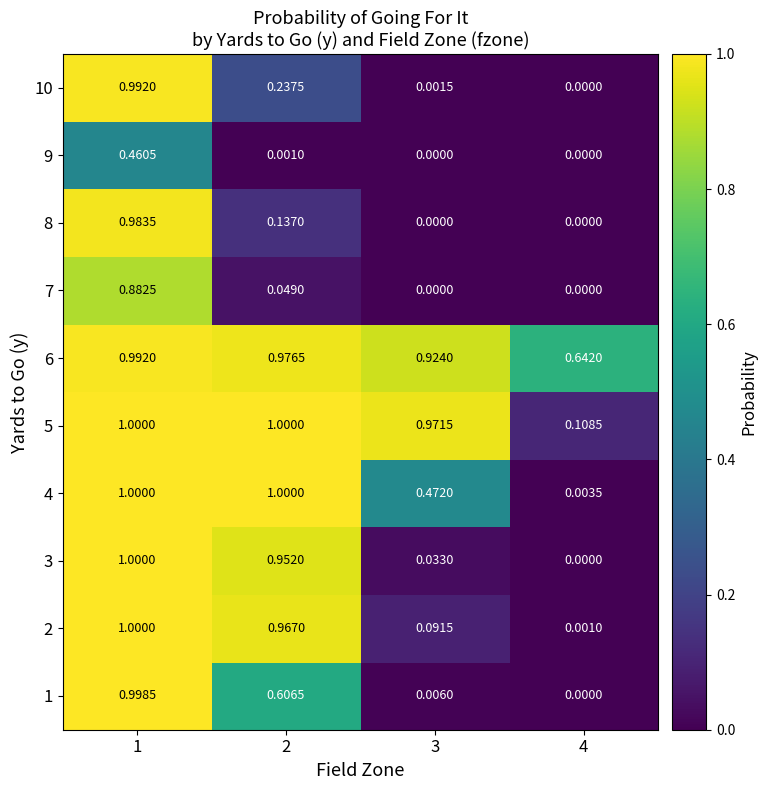

At which category is the sum across all series the highest?

1